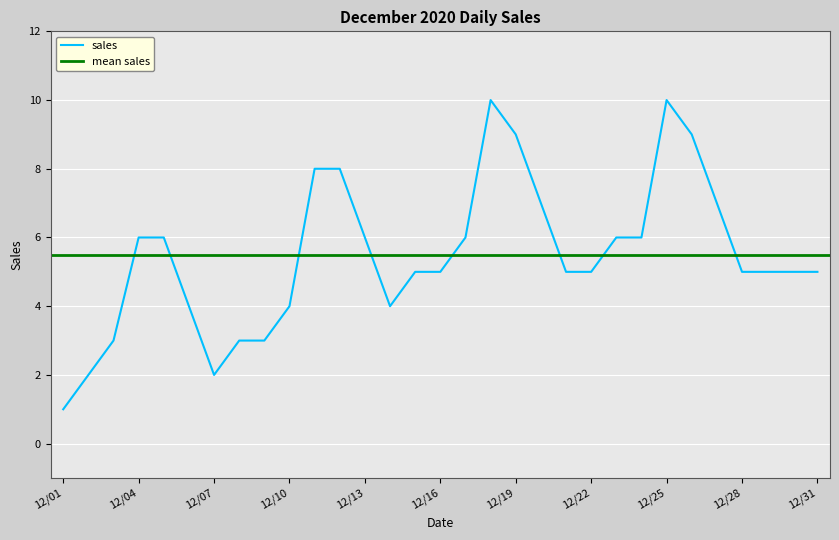

The value at 2020/12/27 is 9. True or false?

False